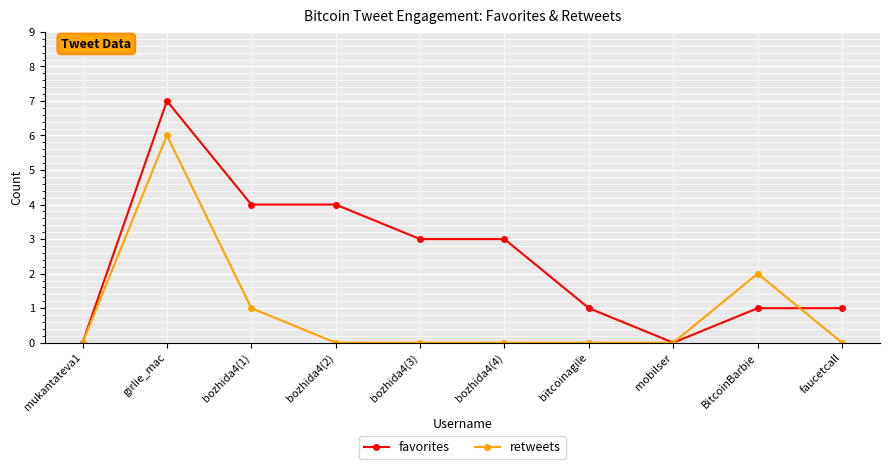

What is the difference between the second highest and second lowest values in the retweets series?

2